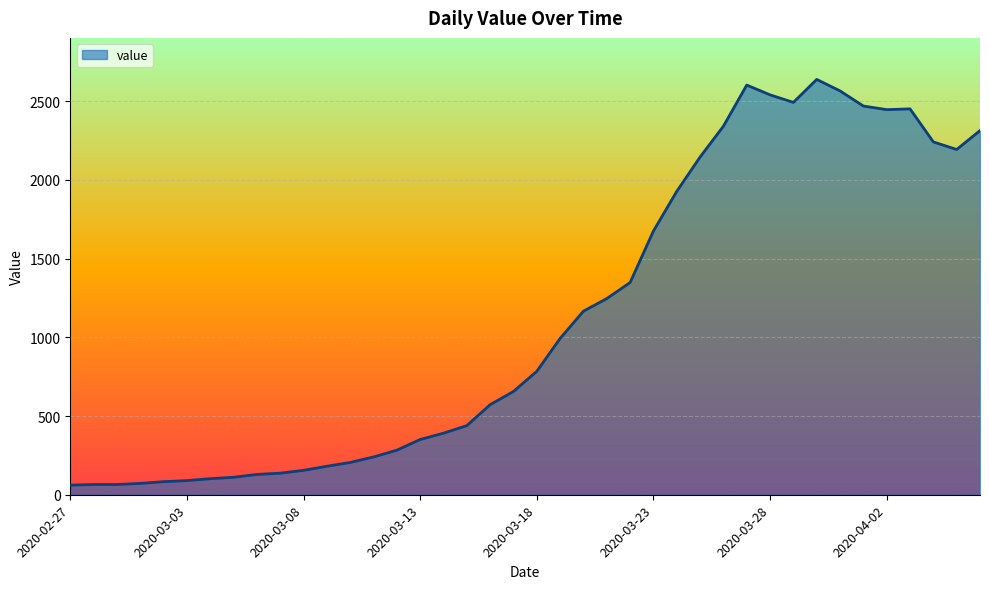

What is the difference between the maximum and minimum values?

2577